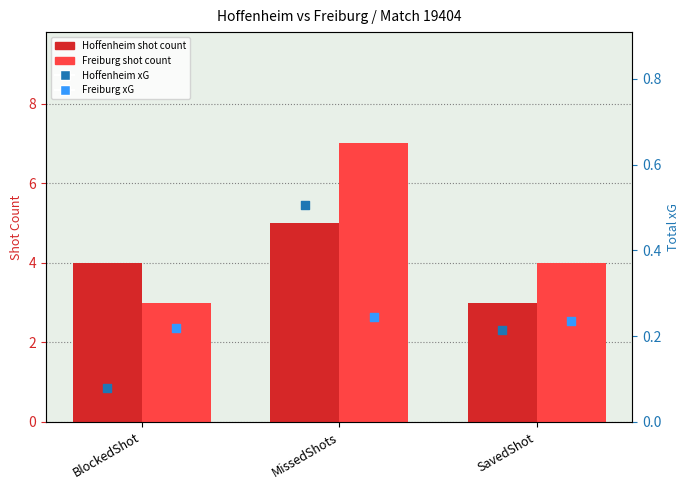

Which series contains the lowest Y value?

Hoffenheim xG